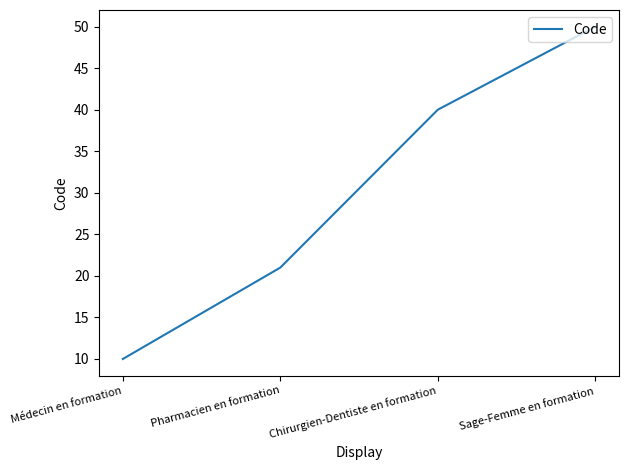

What value does the data have at Chirurgien-Dentiste en formation, to the nearest 5?

40